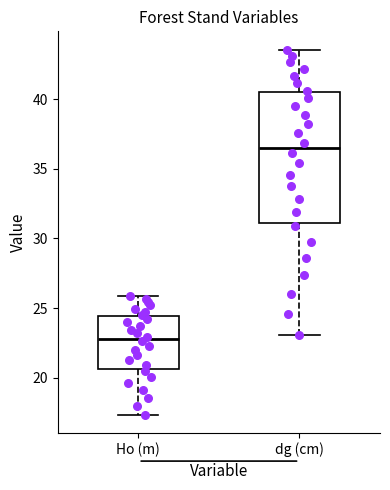

Which box has the highest median line?

dg (cm)